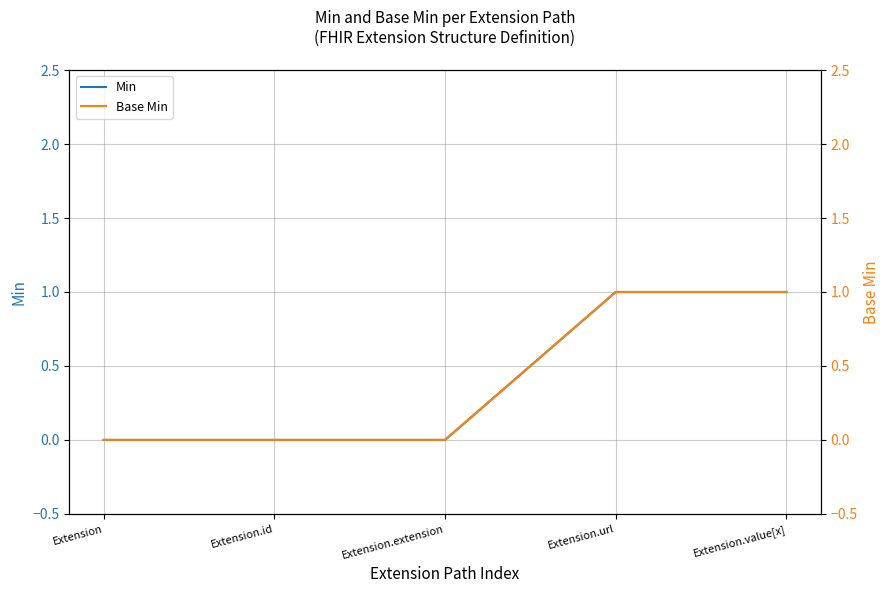

True or false: Min has a value of 1 at Extension.extension.

False